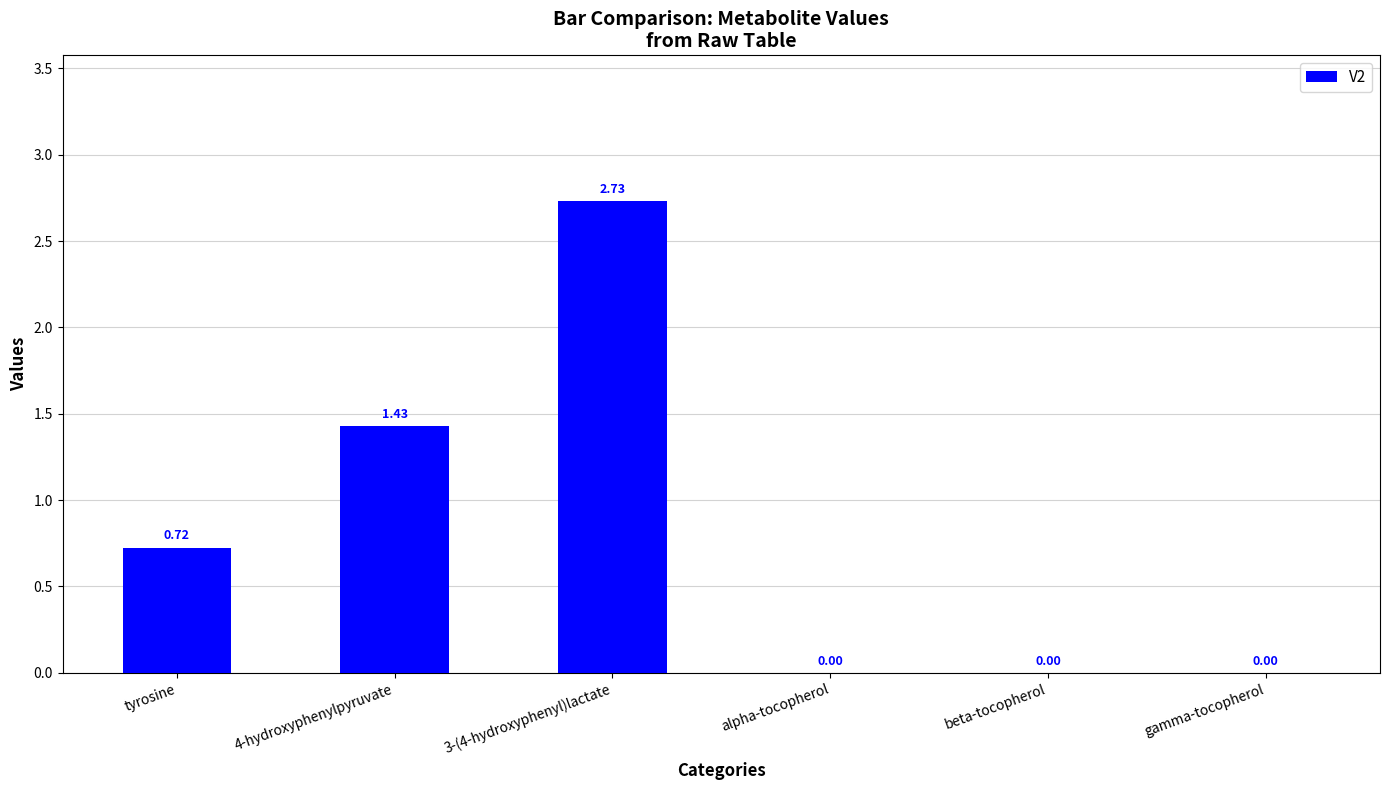

Which has a higher value, tyrosine or gamma-tocopherol?

tyrosine